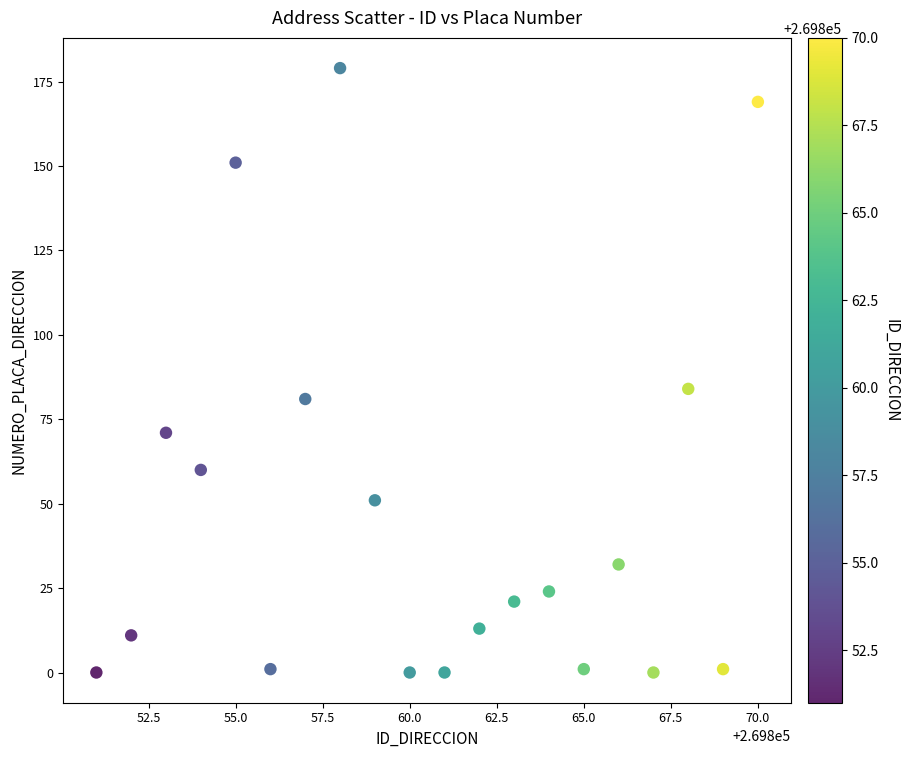

What is the range of Y values (max minus min)?

179